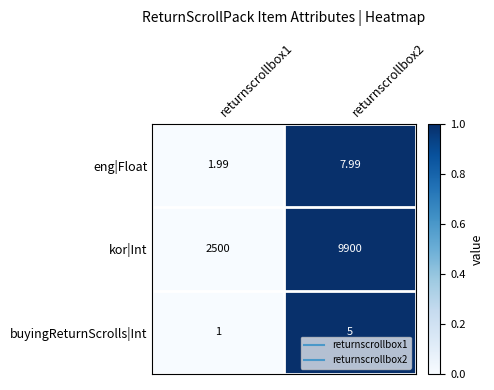

At returnscrollbox2, list the series in order from smallest to largest.

buyingReturnScrolls|Int, eng|Float, kor|Int